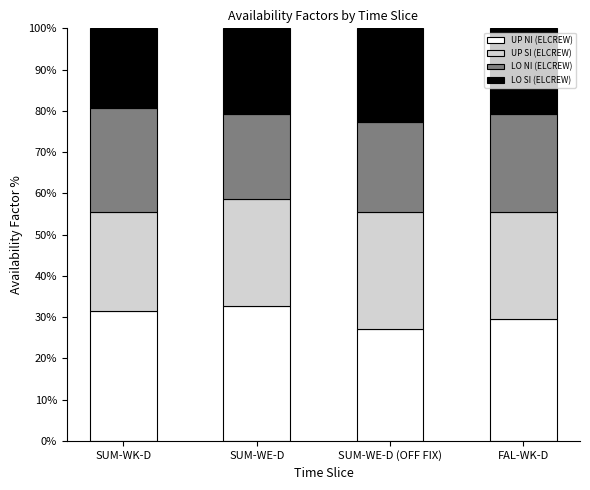

What is the difference between the second highest and minimum values in the UP NI (ELCREW) series?

4.3